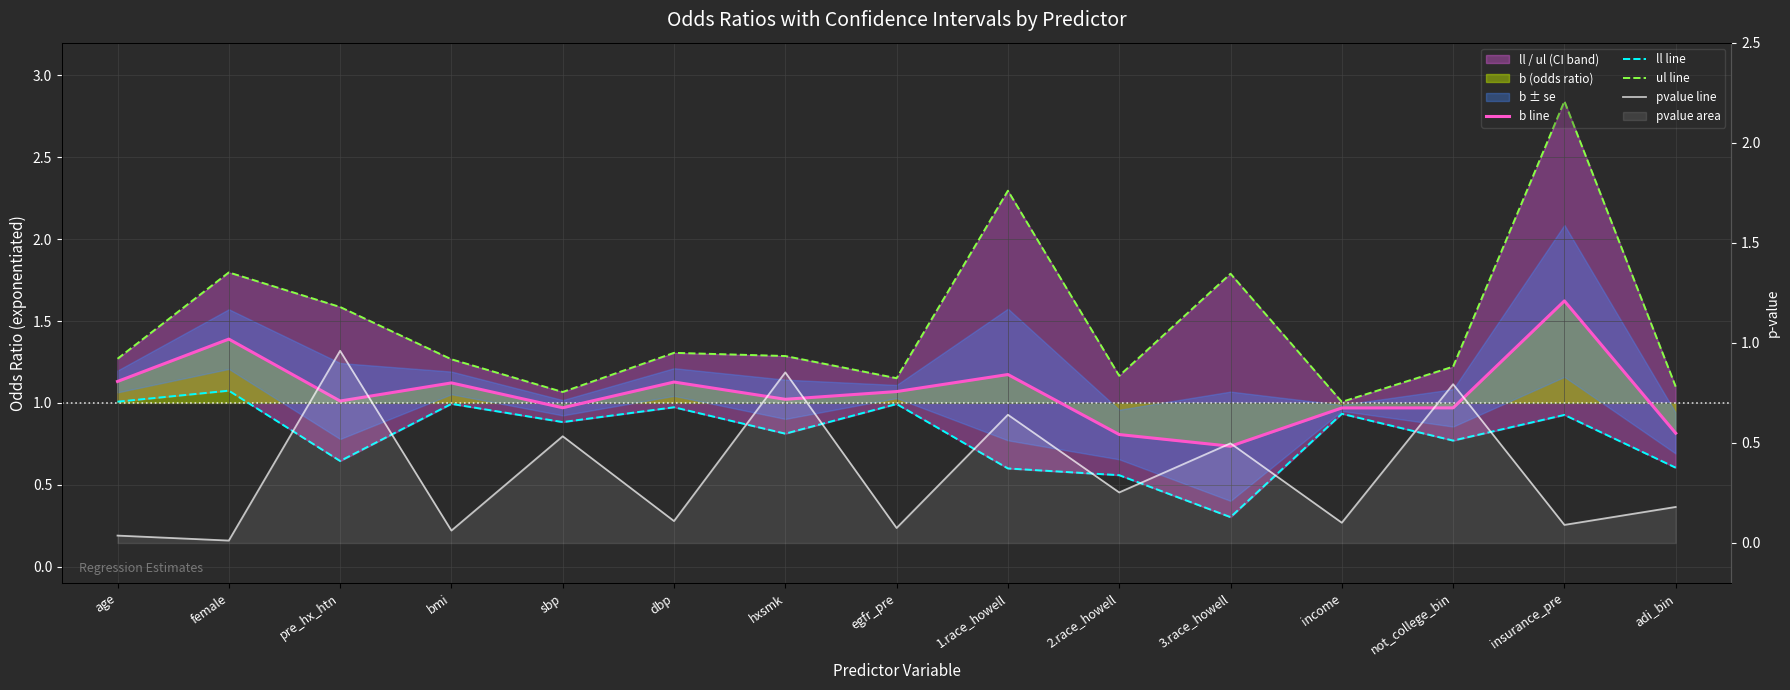

How many categories are shown in the chart?

15